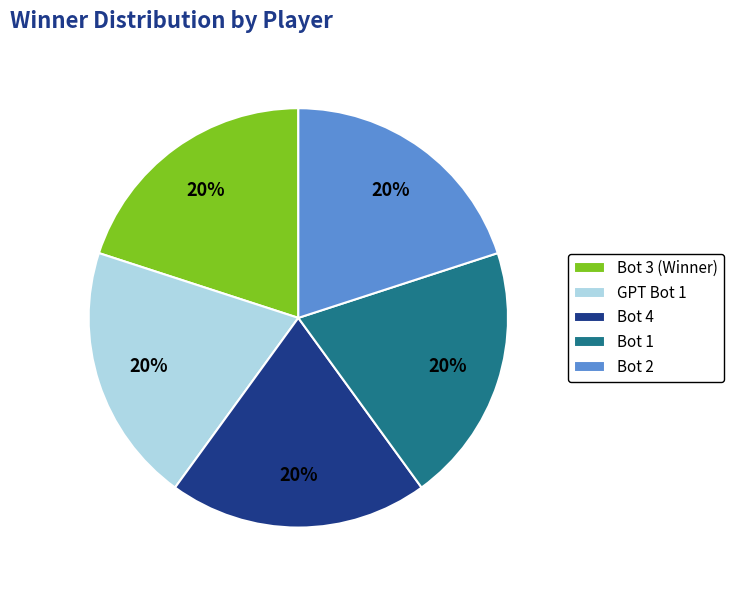

Count the number of slices in the pie.

5